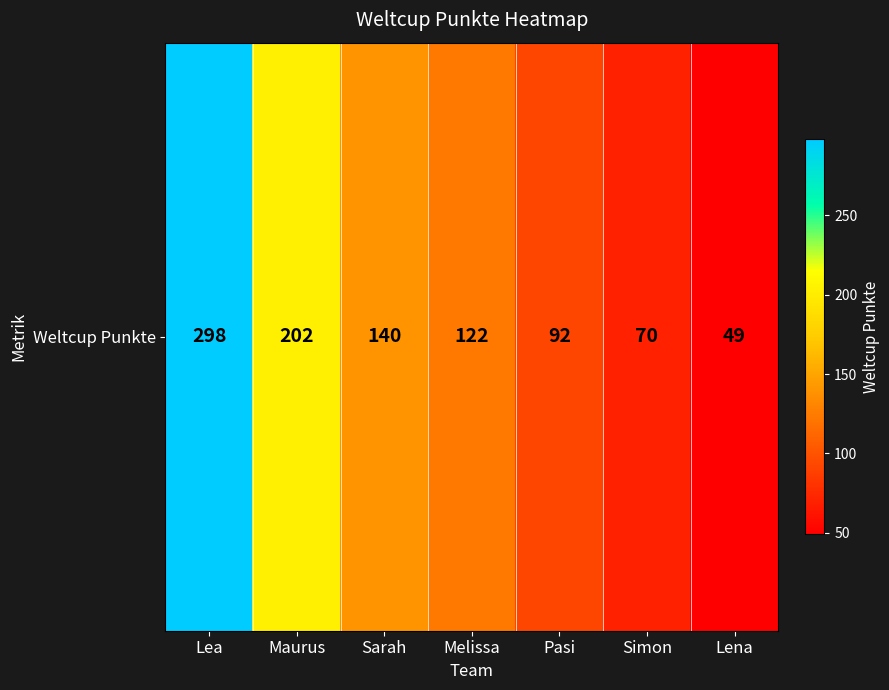

Which label corresponds to the smallest value in the chart?

Lena